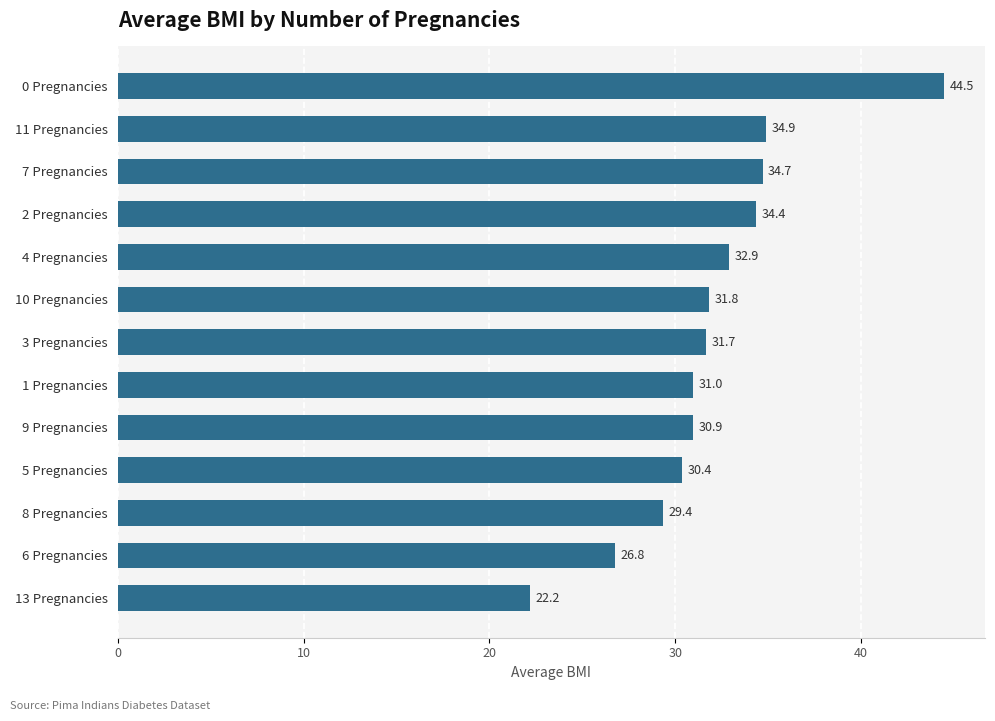

What is the difference between the values at 11 Pregnancies and 5 Pregnancies?

4.5